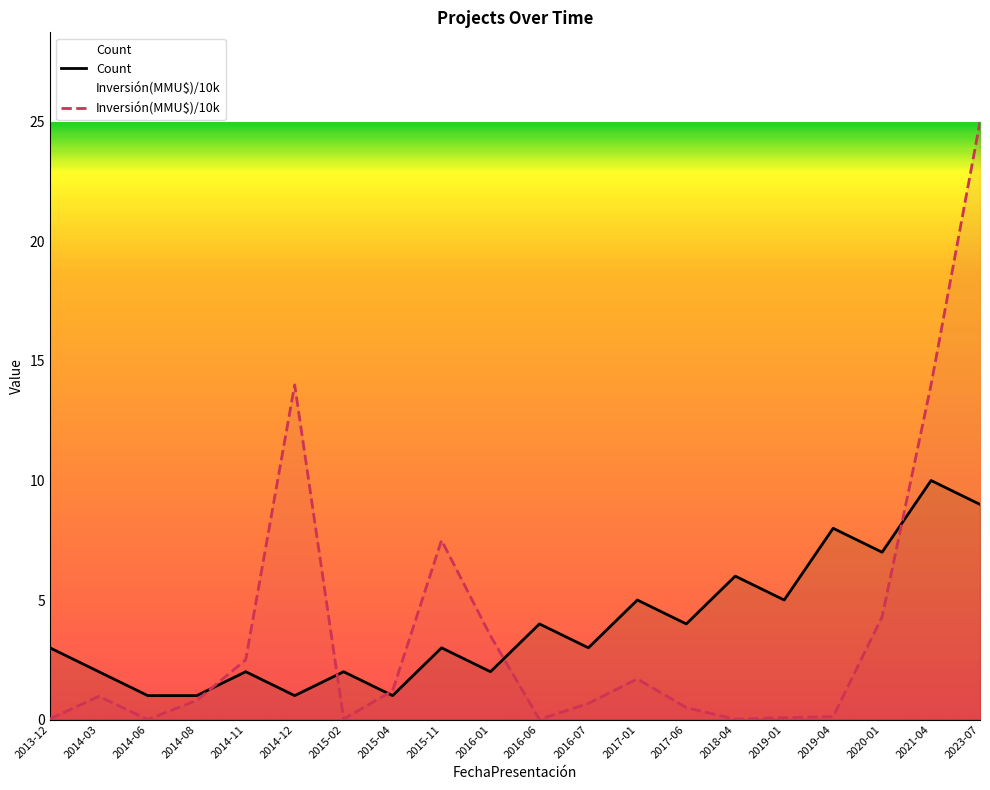

What is the label of the 14th point from the right?

2015-02